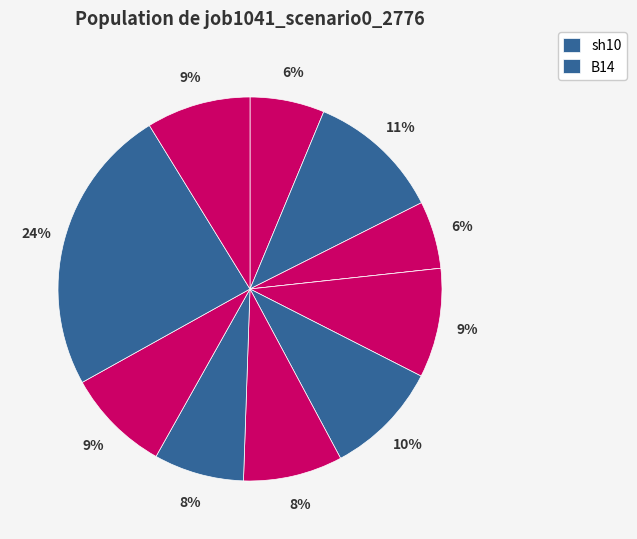

To the nearest percent, what is the average slice percentage?

9%